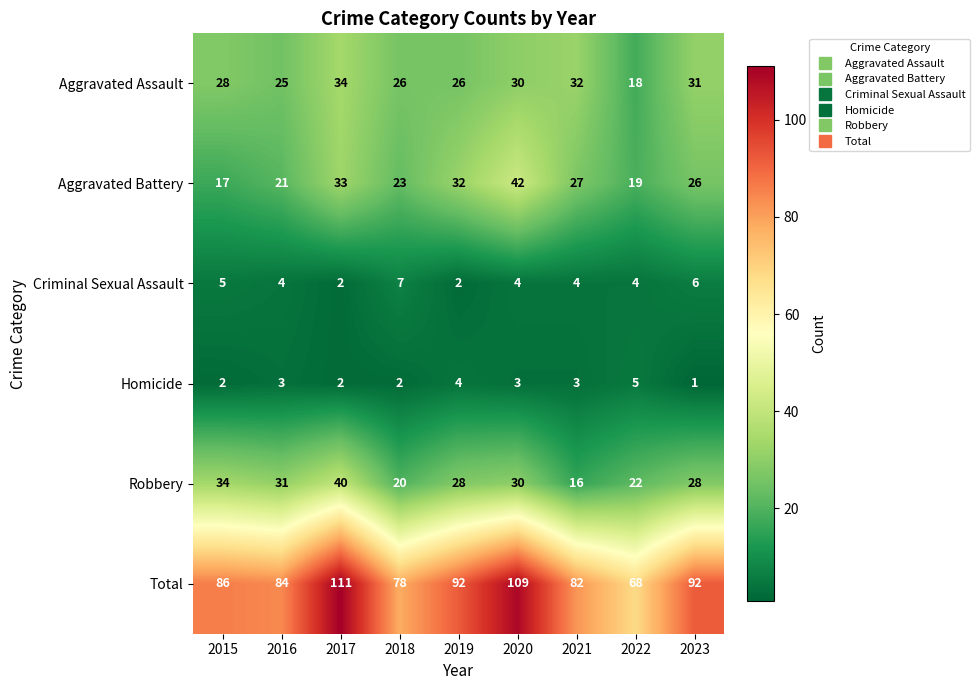

At which label does Aggravated Battery first exceed 26?

2017